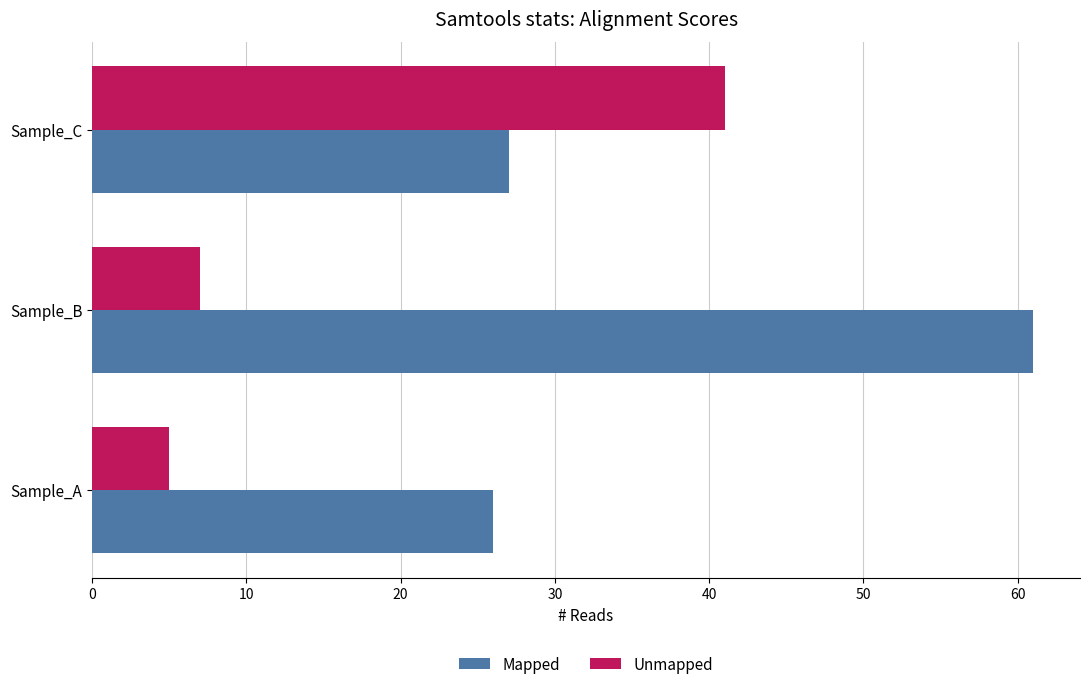

How many data points in Mapped are less than 27?

1